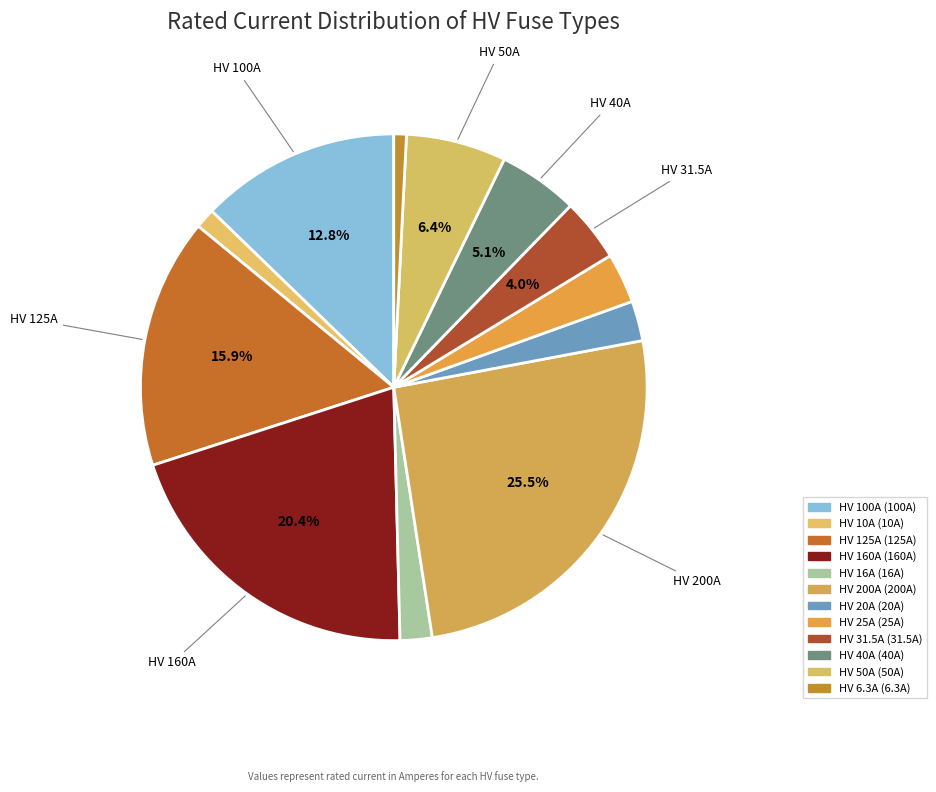

To the nearest percent, what portion does HV 50A represent?

6%